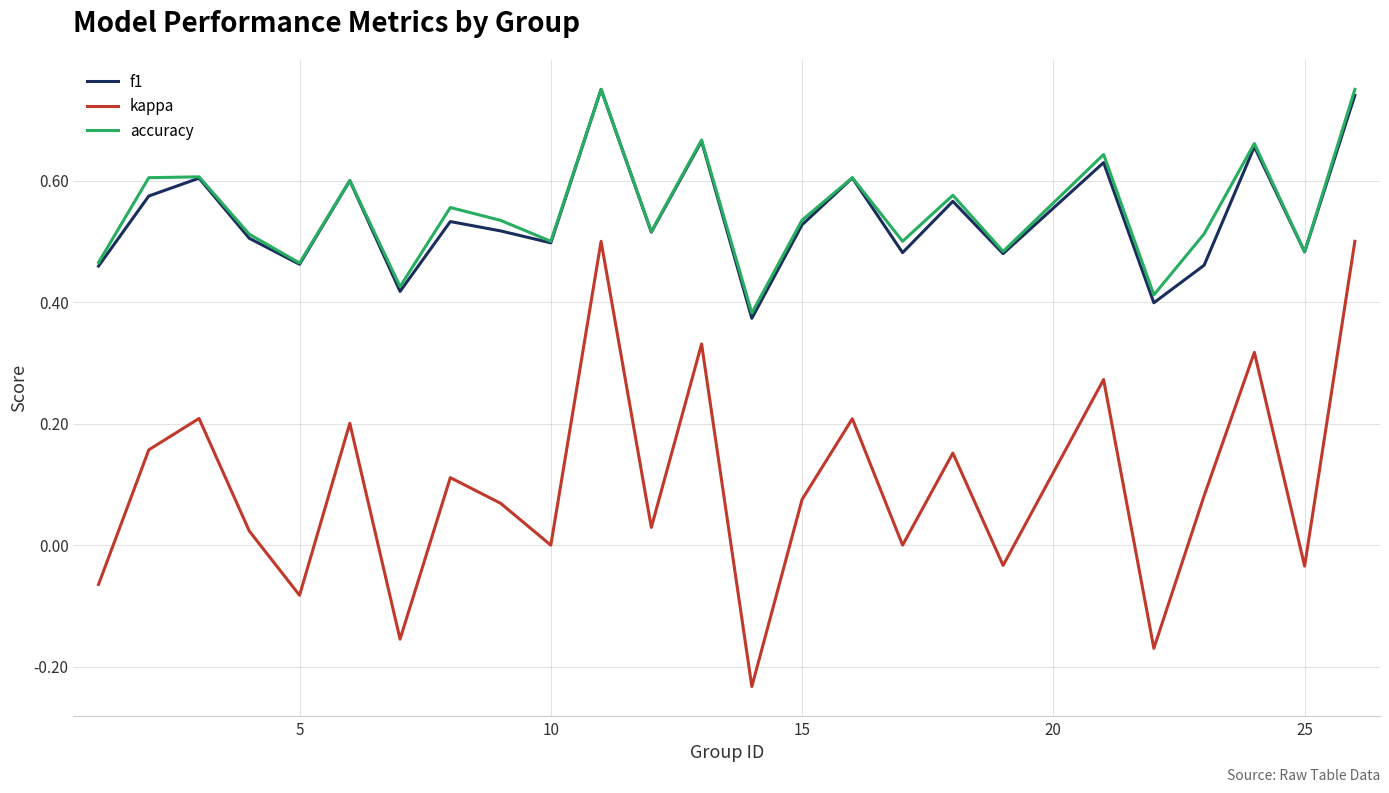

Which series has the largest range (max minus min)?

kappa